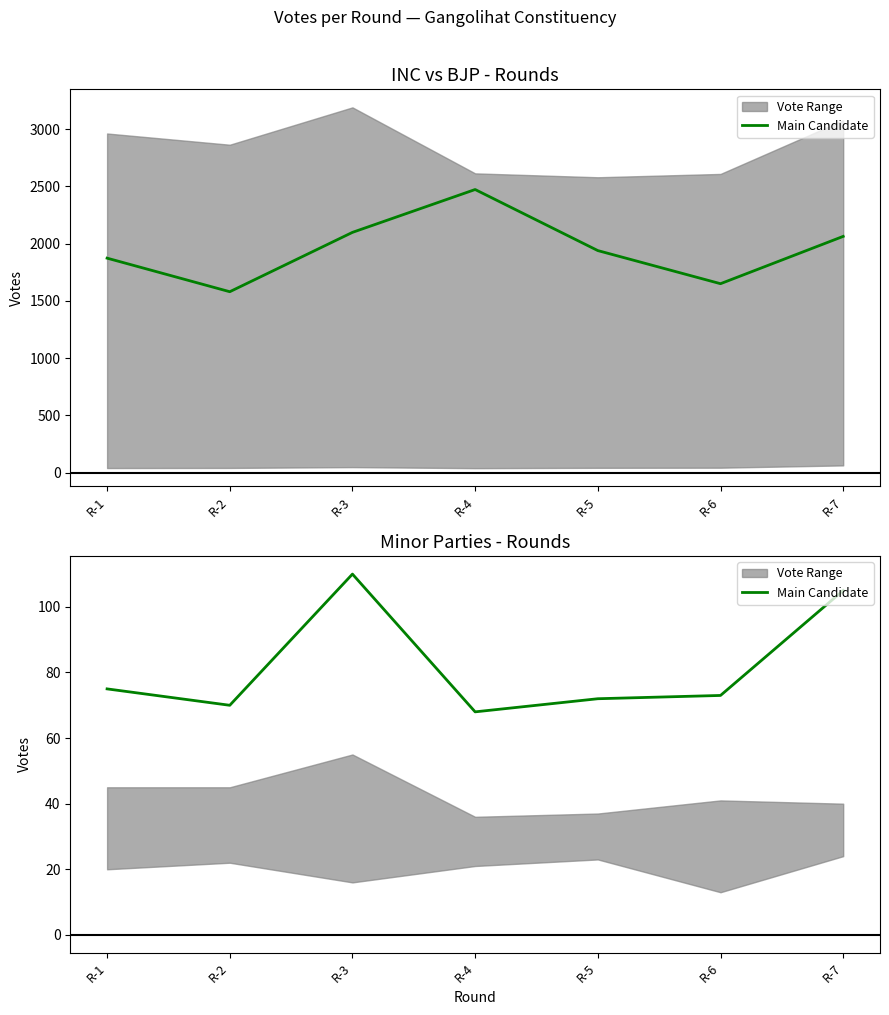

At which label does the data first exceed 73?

R-1